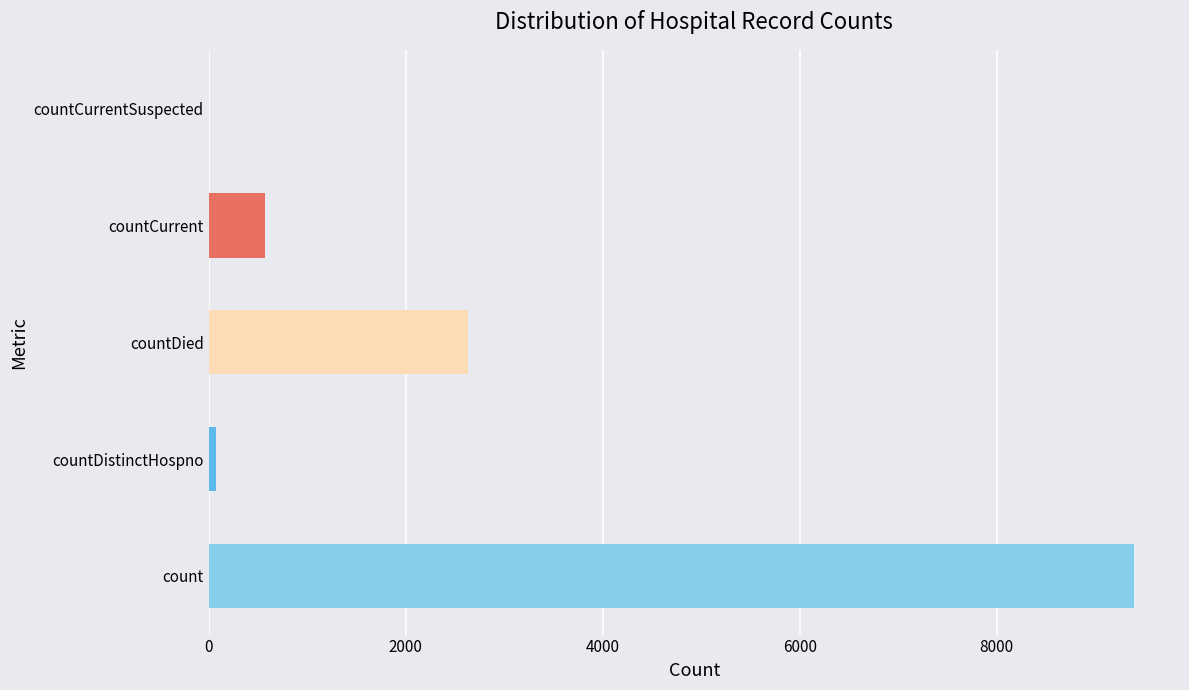

True or false: the data shows 1838 at countDied.

False